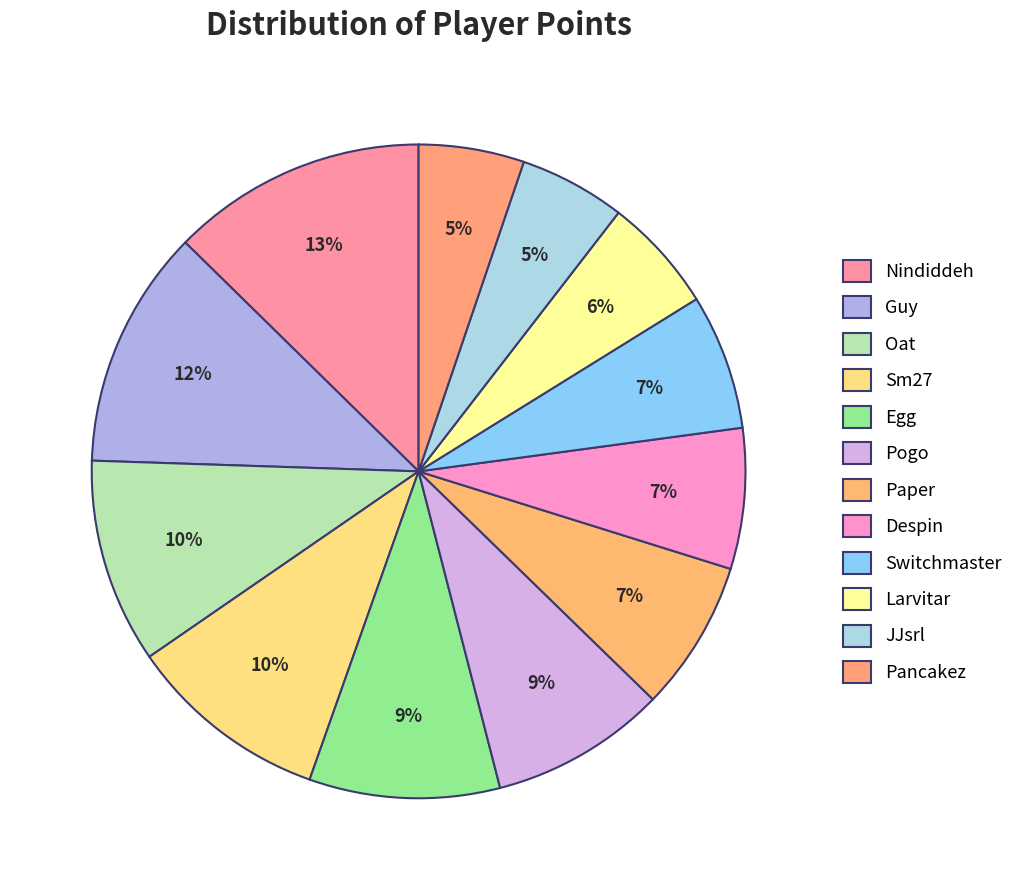

The Pancakez slice represents 5% of the pie. True or false?

True